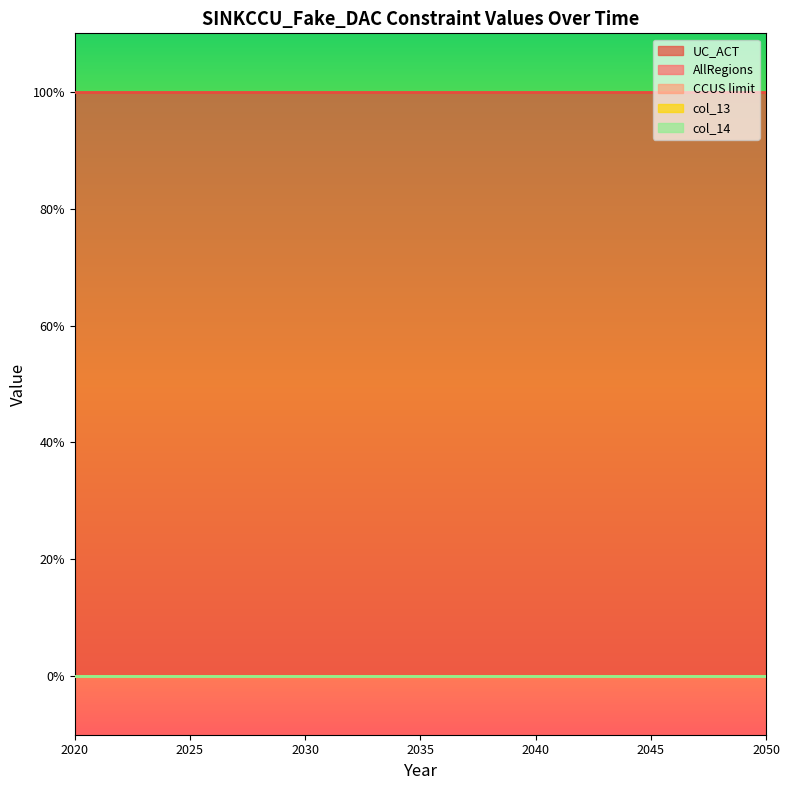

List the series in order of their peak value, highest first.

UC_ACT, AllRegions, CCUS limit, col_13, col_14